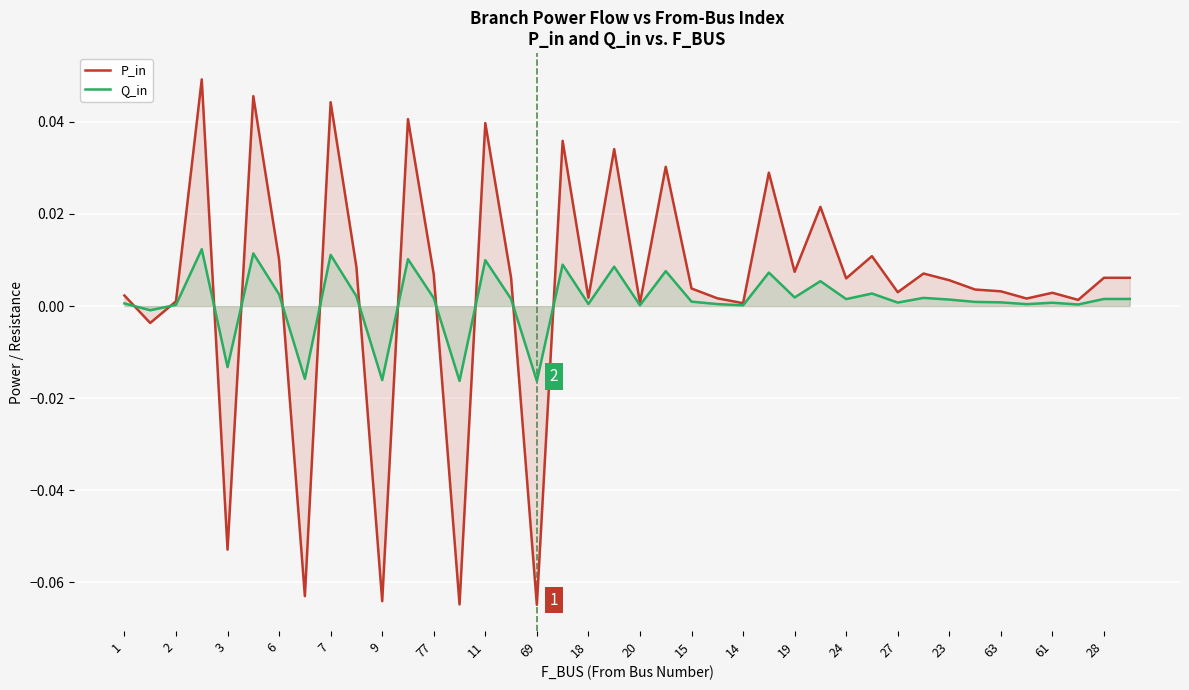

The Q_in series shows 0.0 at 18. True or false?

True